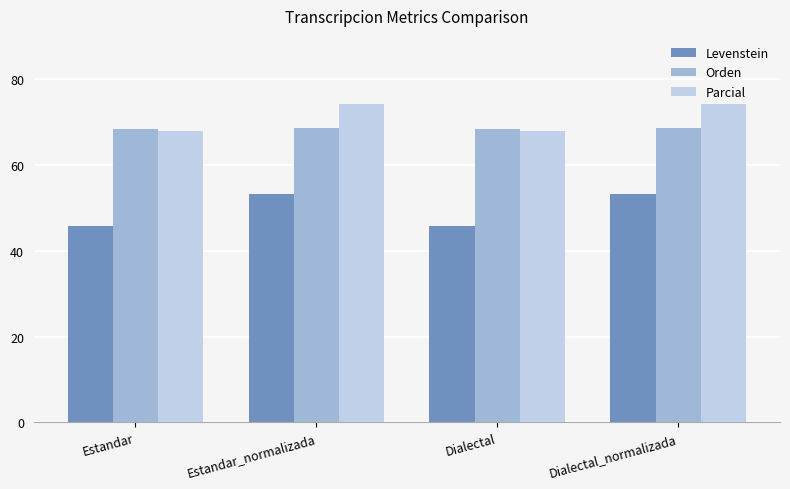

Between Estandar_normalizada and Dialectal, which series saw the biggest shift?

Levenstein